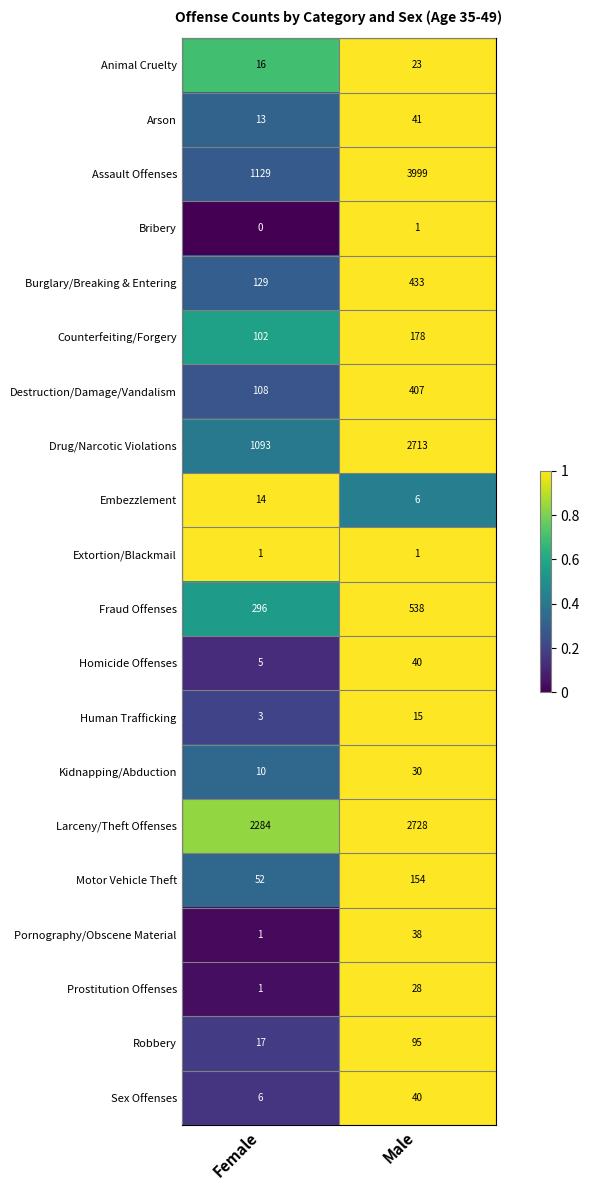

What is the spread (max minus min) of values at Male?

3998